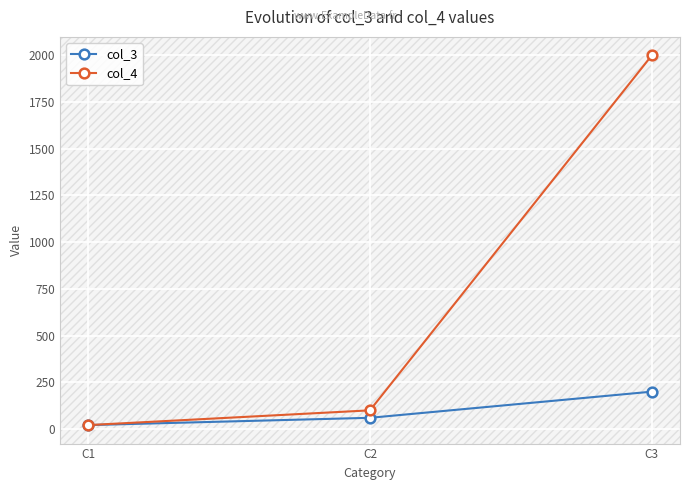

The value of col_3 at C3 is 200. True or false?

True